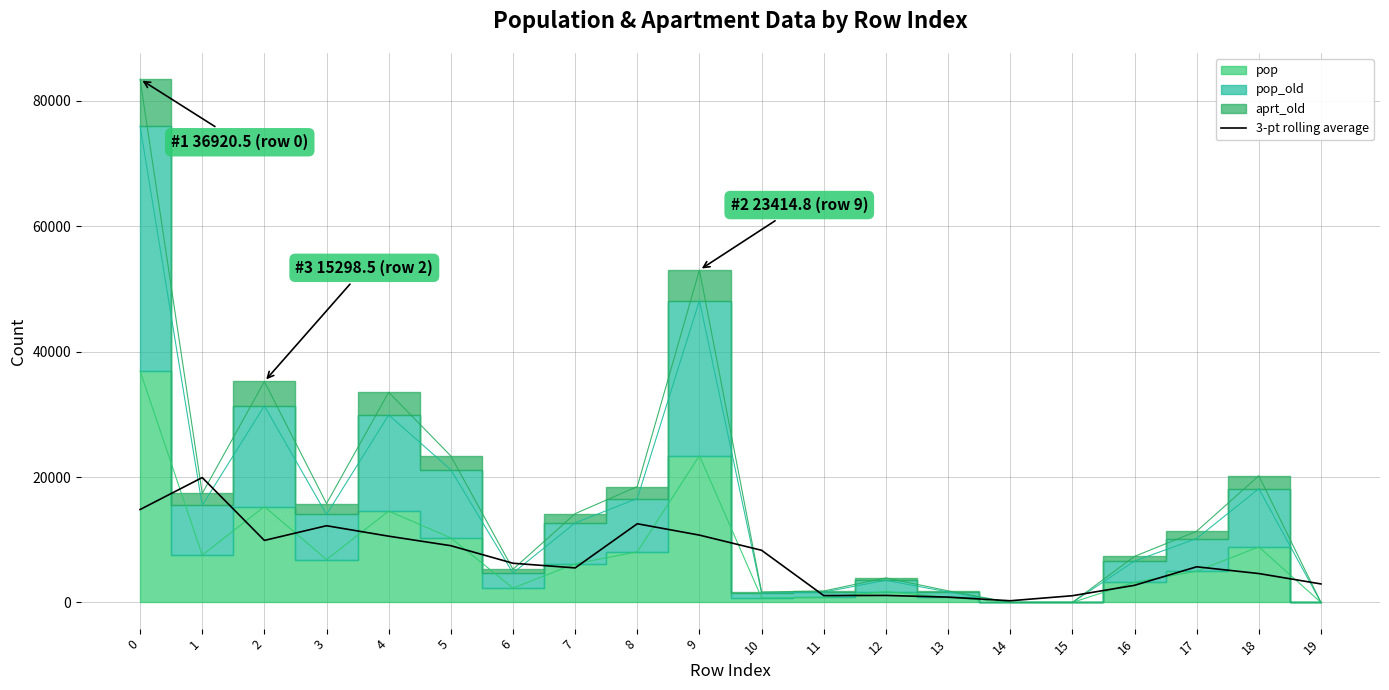

Which has a higher value, 14 or 16?

16